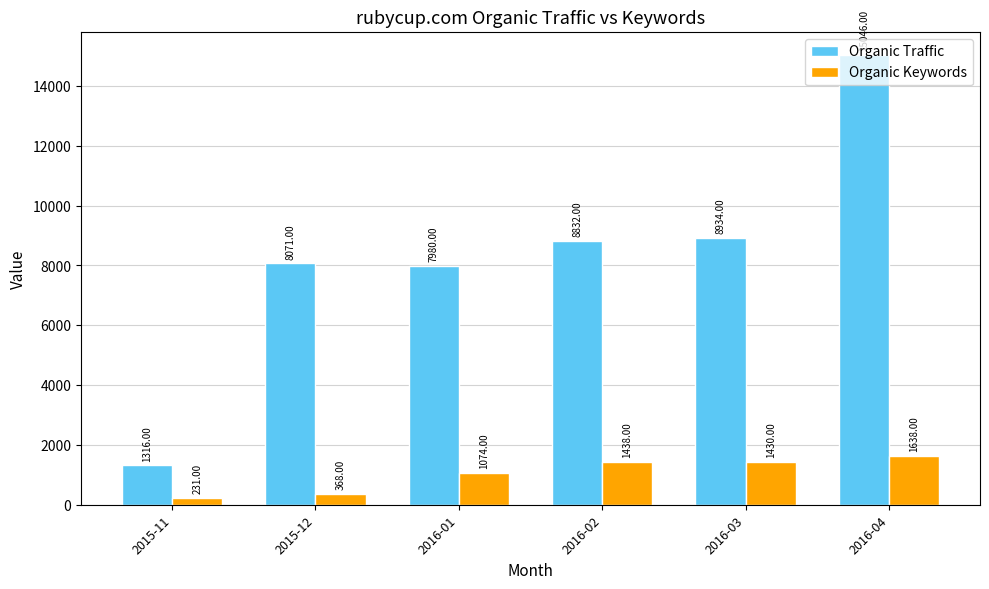

Which series changed the most between 2015-12 and 2016-04?

Organic Traffic